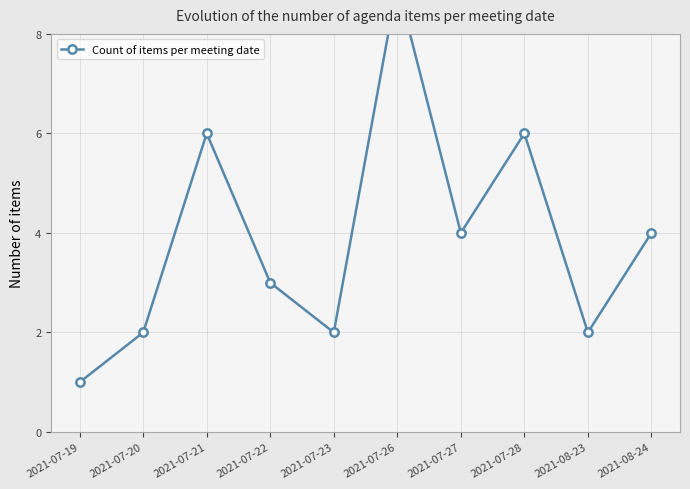

How many categories are shown in the chart?

10